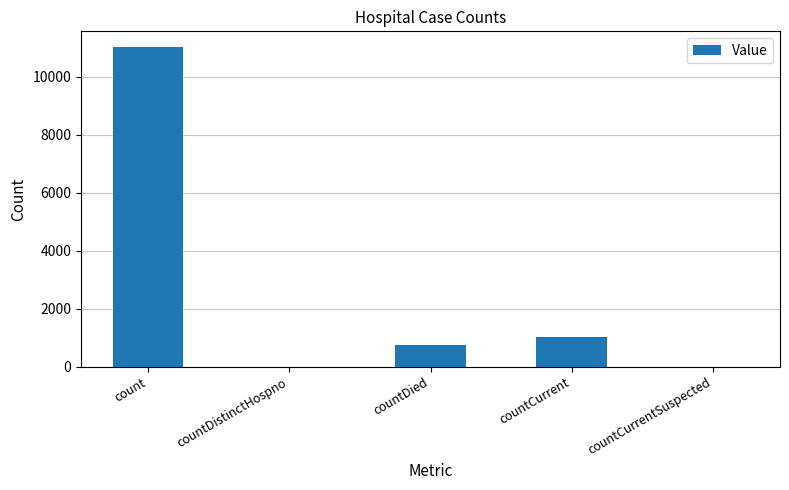

What is the greatest value displayed?

11024